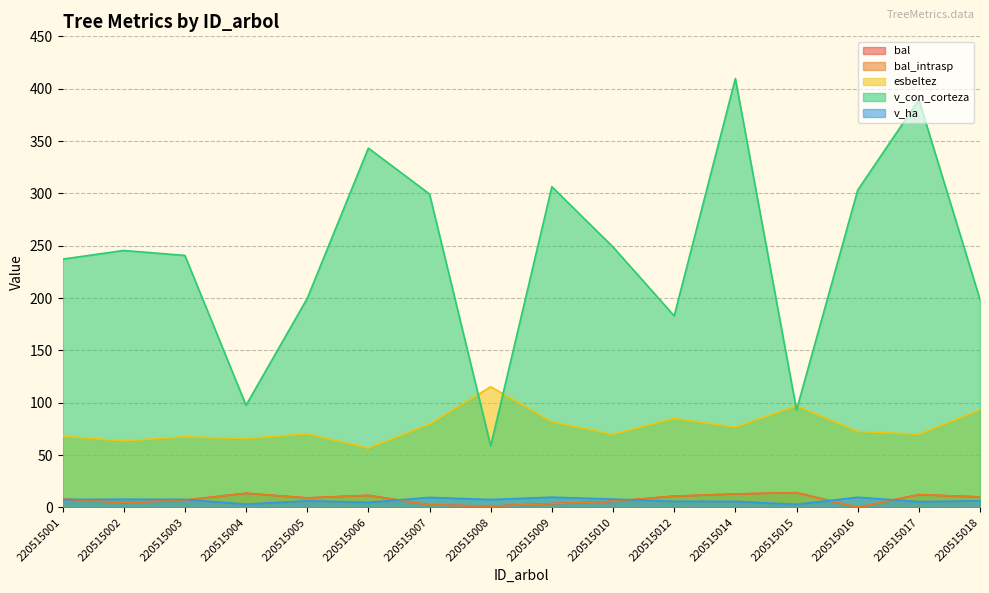

Rank the series at 220515005 from lowest to highest value.

v_ha, bal, bal_intrasp, esbeltez, v_con_corteza